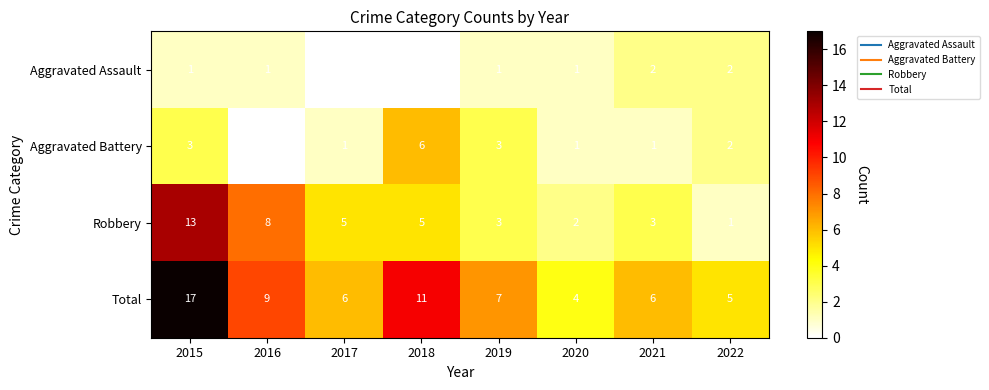

What is the difference between the highest and lowest values at 2021?

5